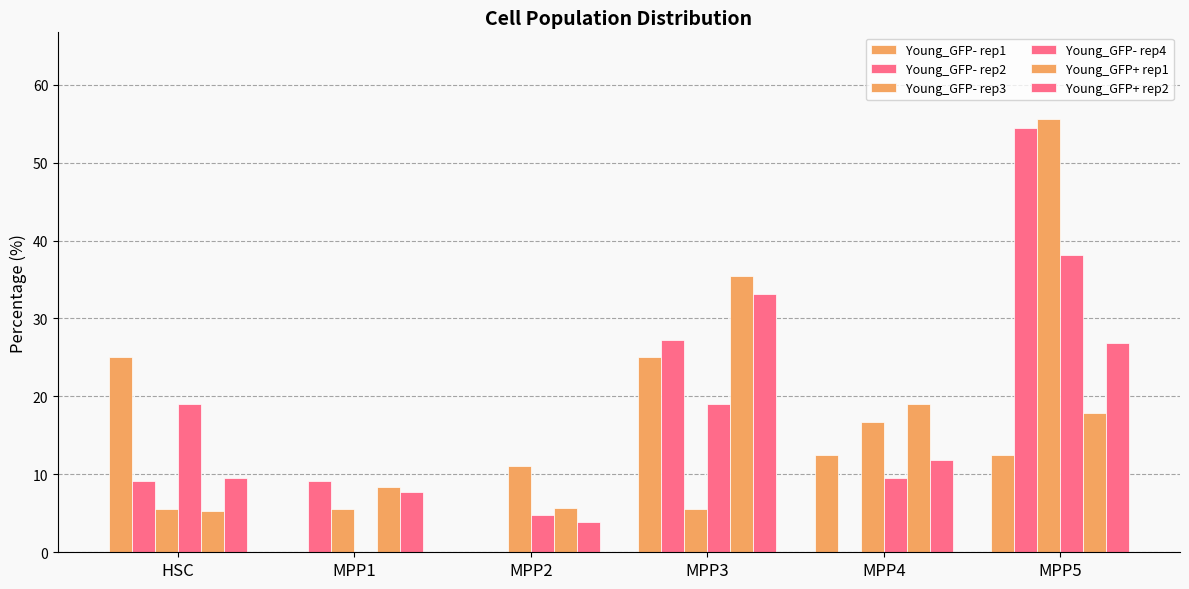

Is the value of Young_GFP- rep4 at MPP4 greater than the value of Young_GFP- rep3 at MPP1?

Yes